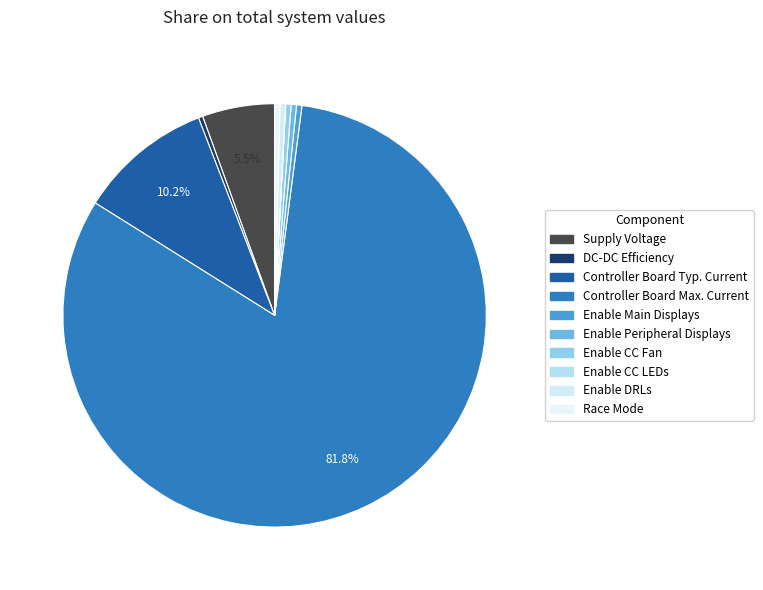

Rank the categories by value from highest to lowest.

Controller Board Max. Current, Controller Board Typ. Current, Supply Voltage, Enable Main Displays, Enable Peripheral Displays, Enable CC Fan, Enable DRLs, Race Mode, DC-DC Efficiency, Enable CC LEDs